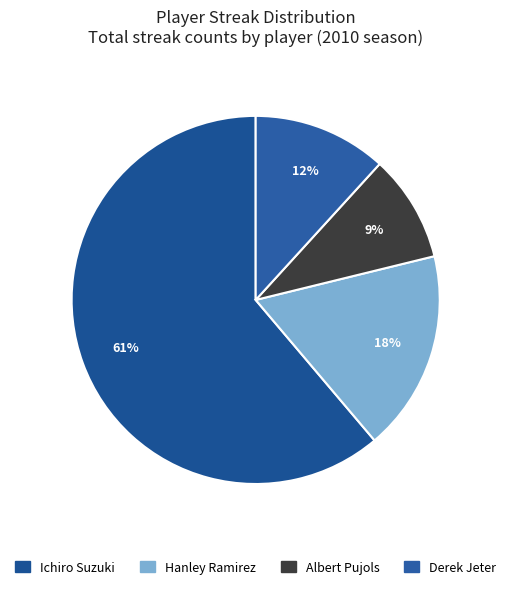

Which slice is the smallest?

Albert Pujols